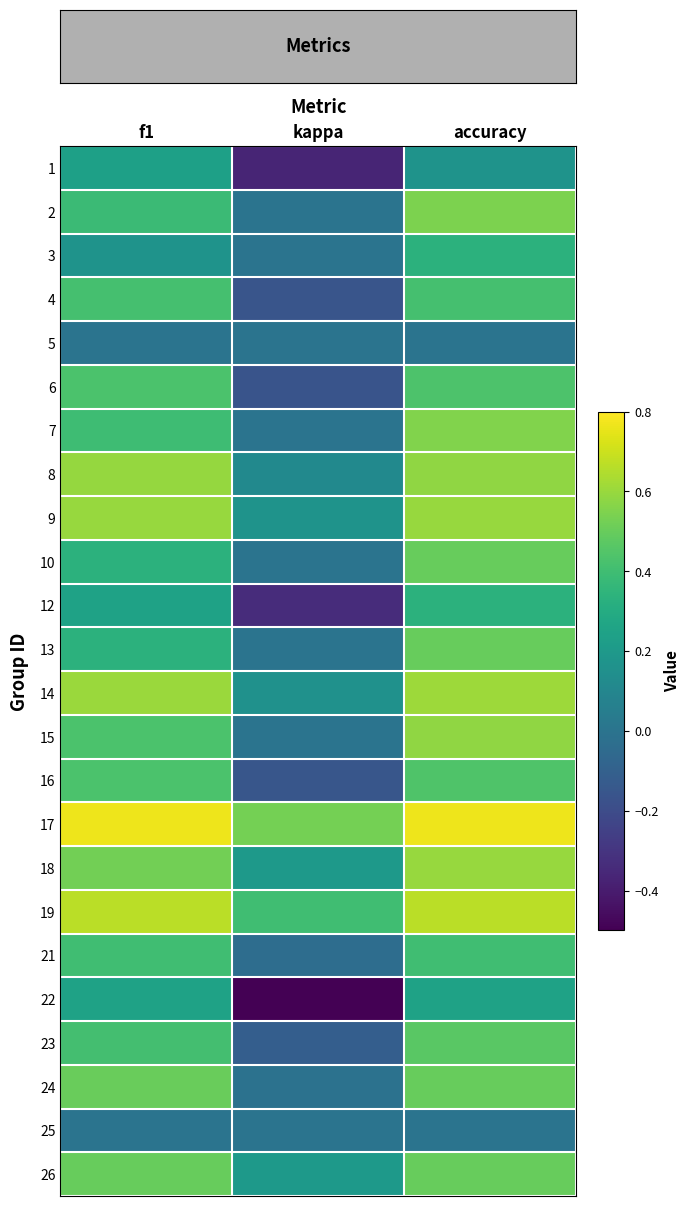

What is the total value across all series at f1?

9.6